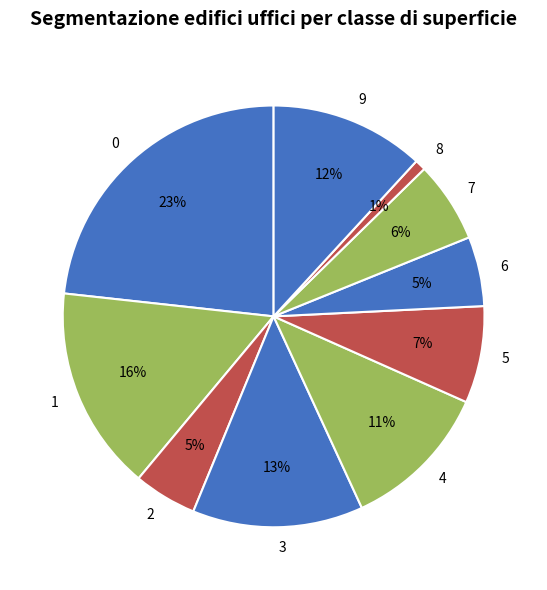

How many segments does this pie chart have?

10